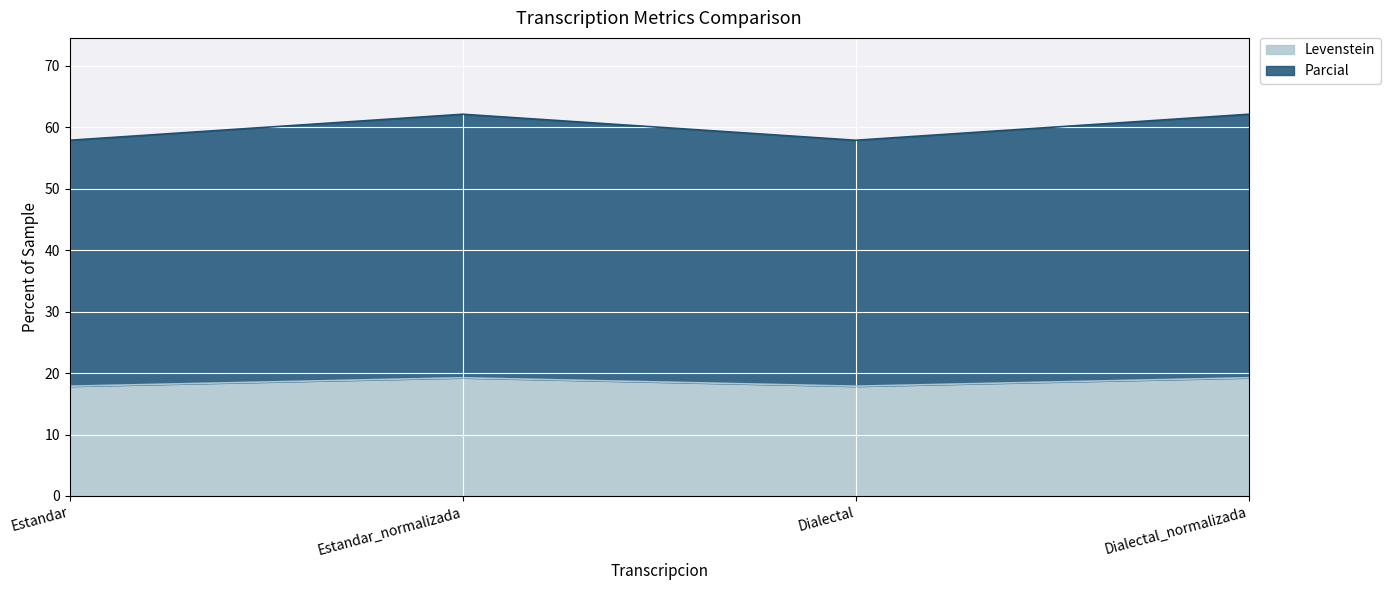

True or false: Levenstein has more than 0 points higher than both neighbors.

True